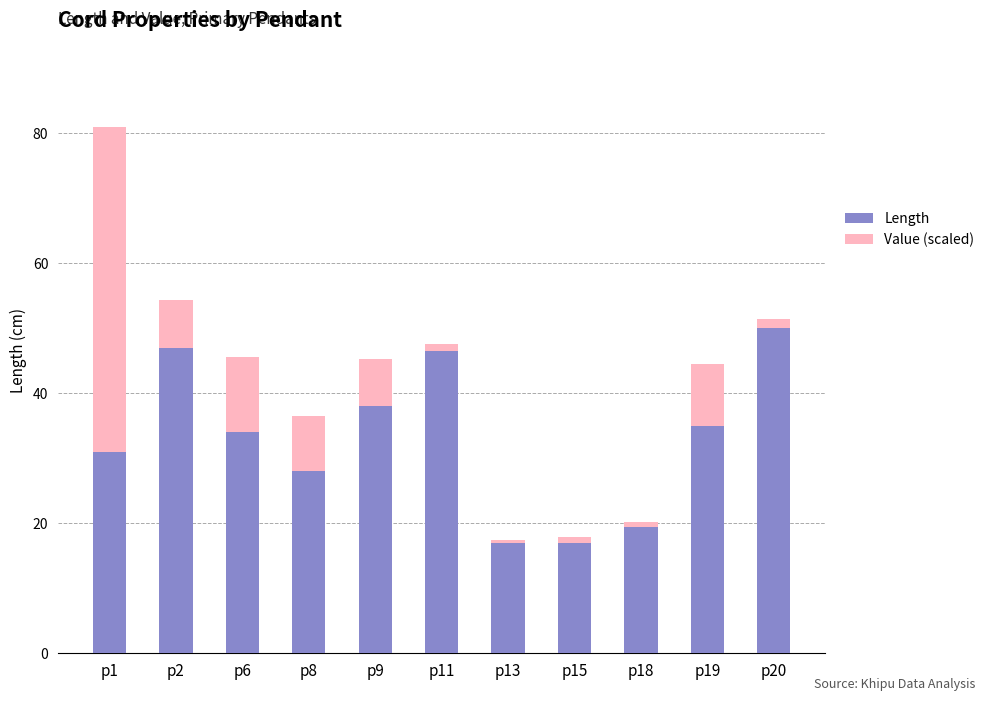

The Length series shows 15.7 at p8. True or false?

False